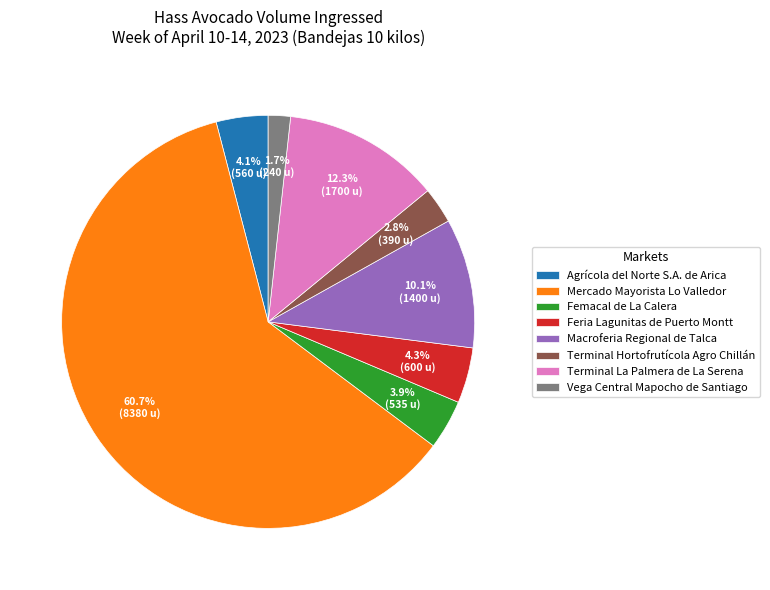

What portion of the pie excludes Femacal de La Calera?

96.1%